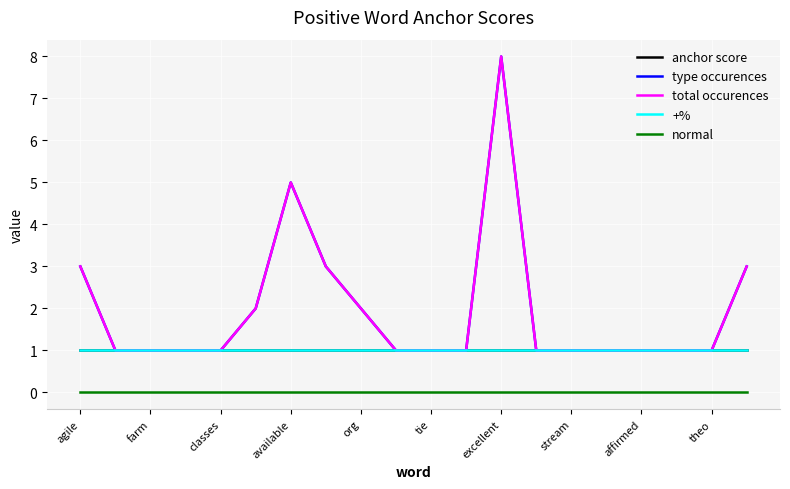

Is this an area chart (filled region under the line)?

No